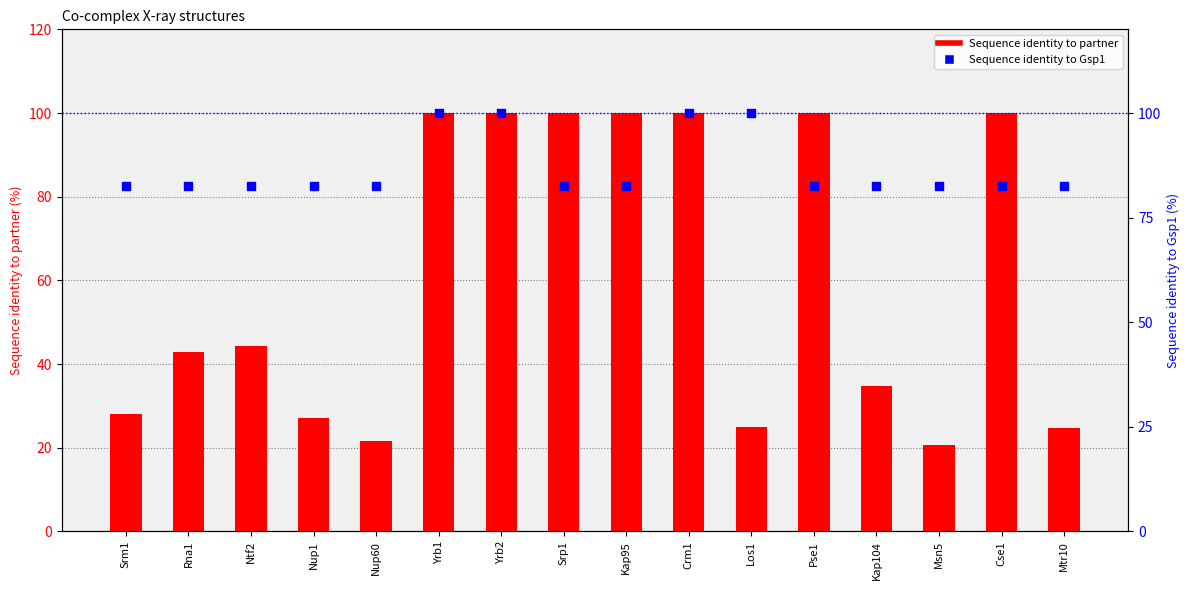

Which series contains the lowest Y value?

Sequence identity to partner